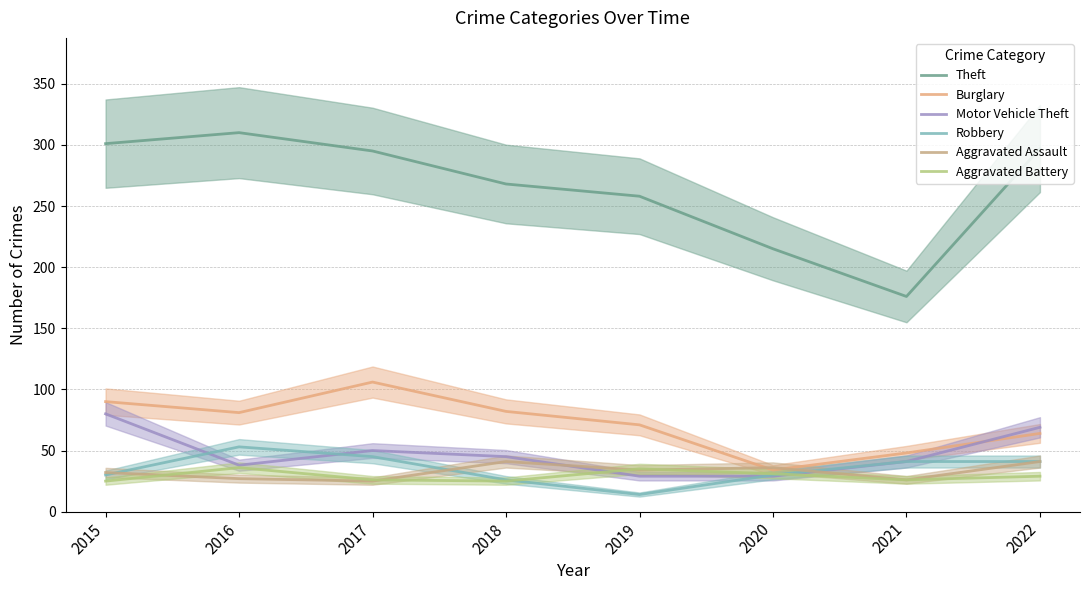

Which label corresponds to the smallest value in the chart?

2019